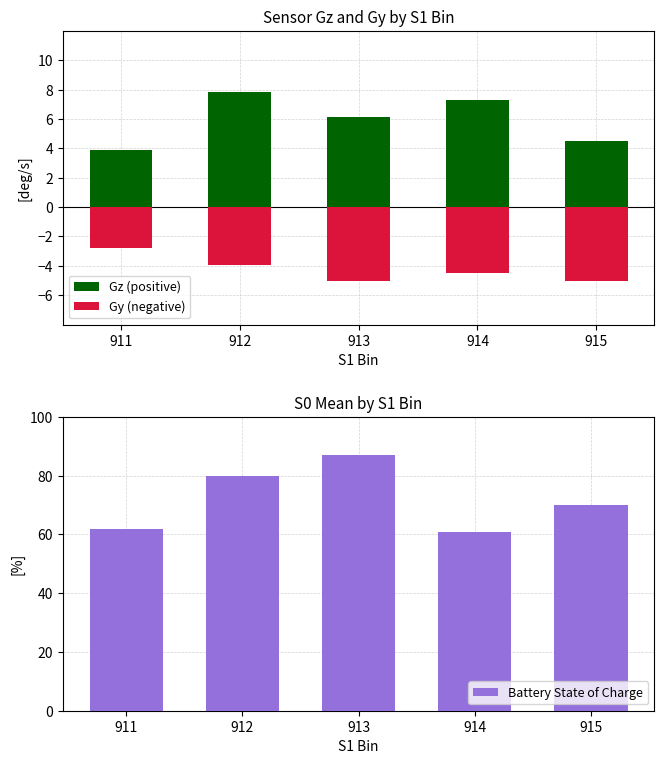

Reading right to left, what are all the values shown in this chart?

Gz (positive): 915=4.5	914=7.3	913=6.2	912=7.8	911=3.9
Gy (negative): 915=-5.0	914=-4.5	913=-5.0	912=-3.9	911=-2.8
Battery State of Charge: 915=70.0	914=61.0	913=87.0	912=80.0	911=62.0